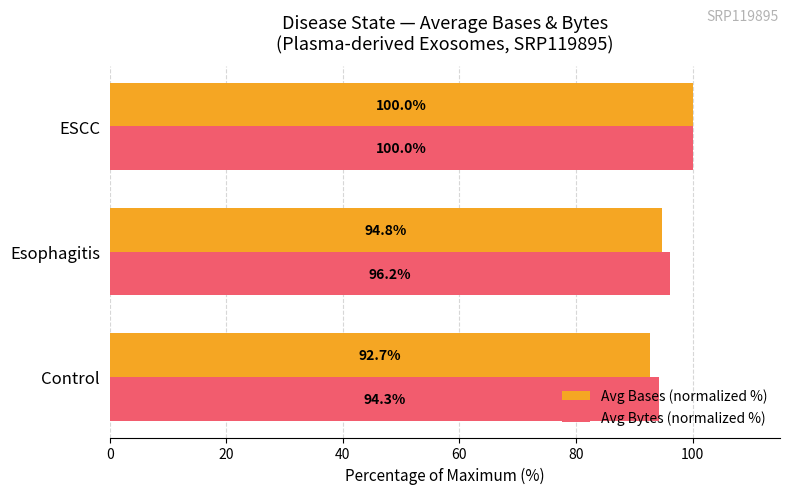

List the labels in order of Avg Bases (normalized %) value, largest first.

ESCC, Esophagitis, Control